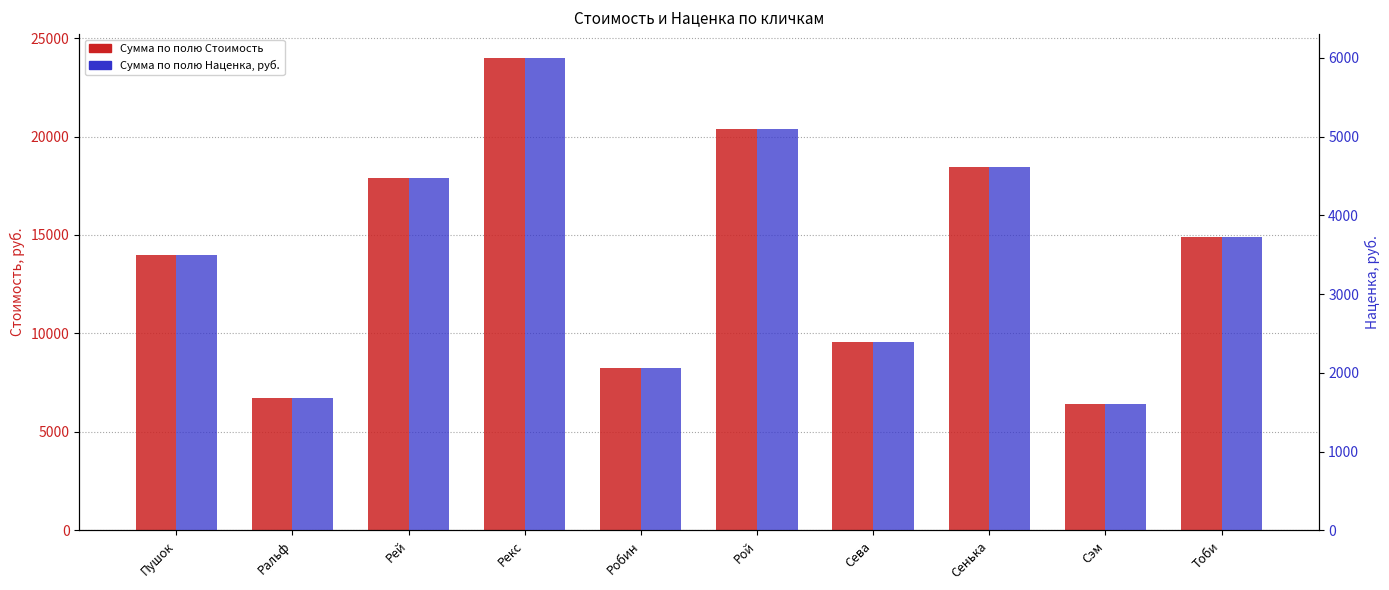

At which category does the chart reach its peak across all series?

Рекс